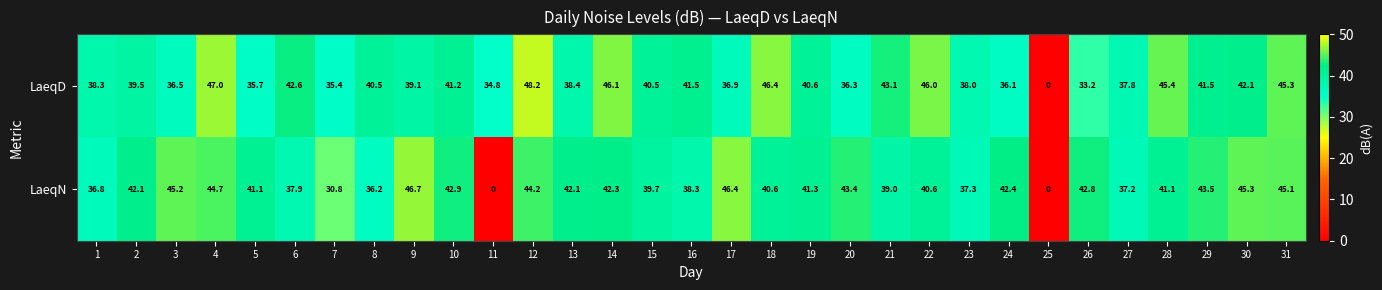

List the series in order of their peak value, lowest first.

LaeqN, LaeqD